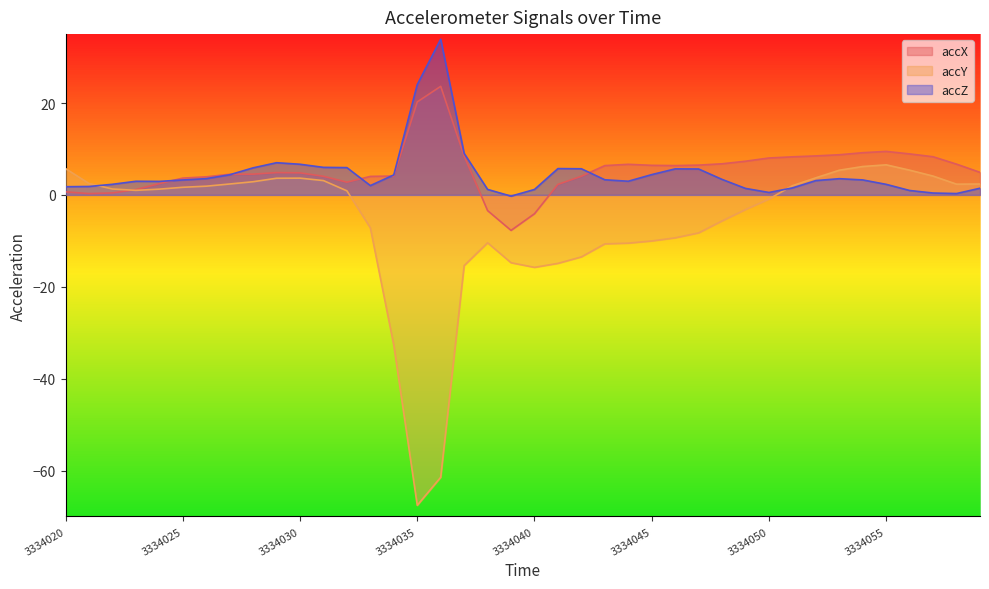

Which label corresponds to the largest value in the chart?

3334036